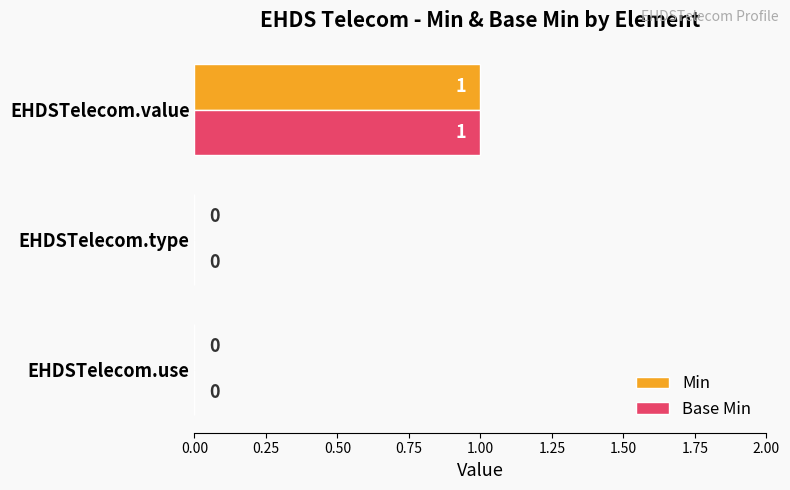

At which category is the sum across all series the highest?

EHDSTelecom.value